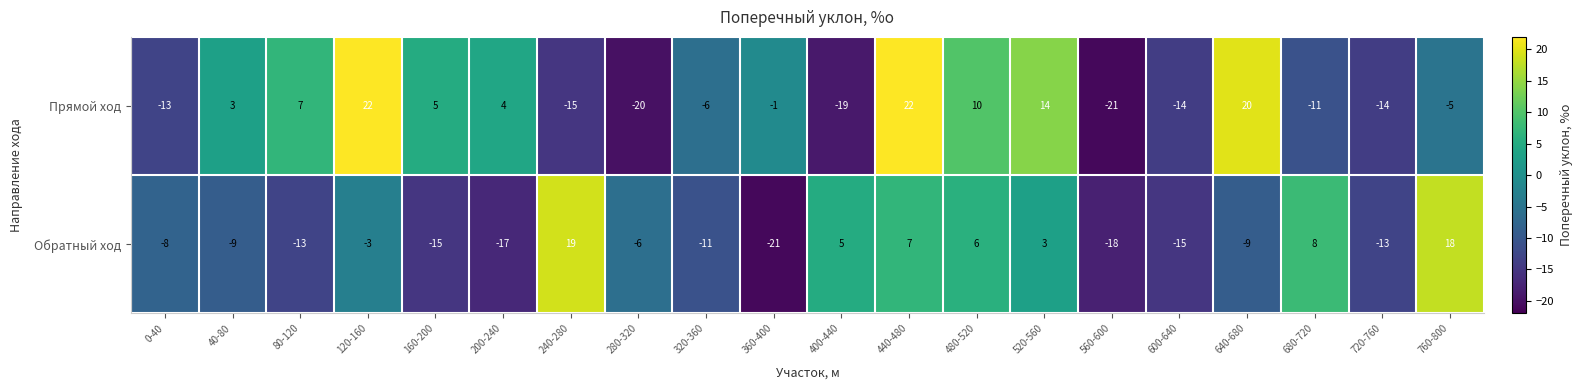

Count the number of categories in the chart.

20